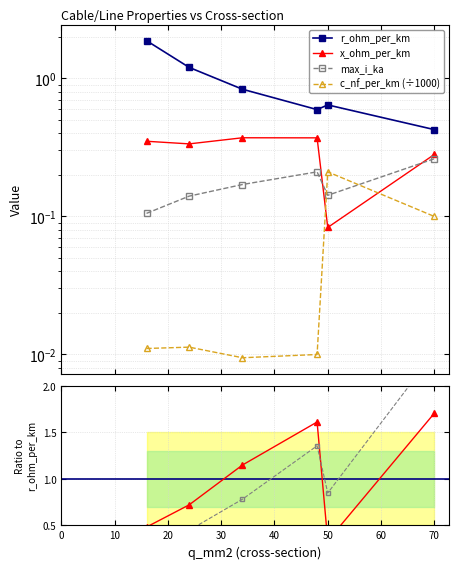

What is the maximum value shown in the chart?

2.4